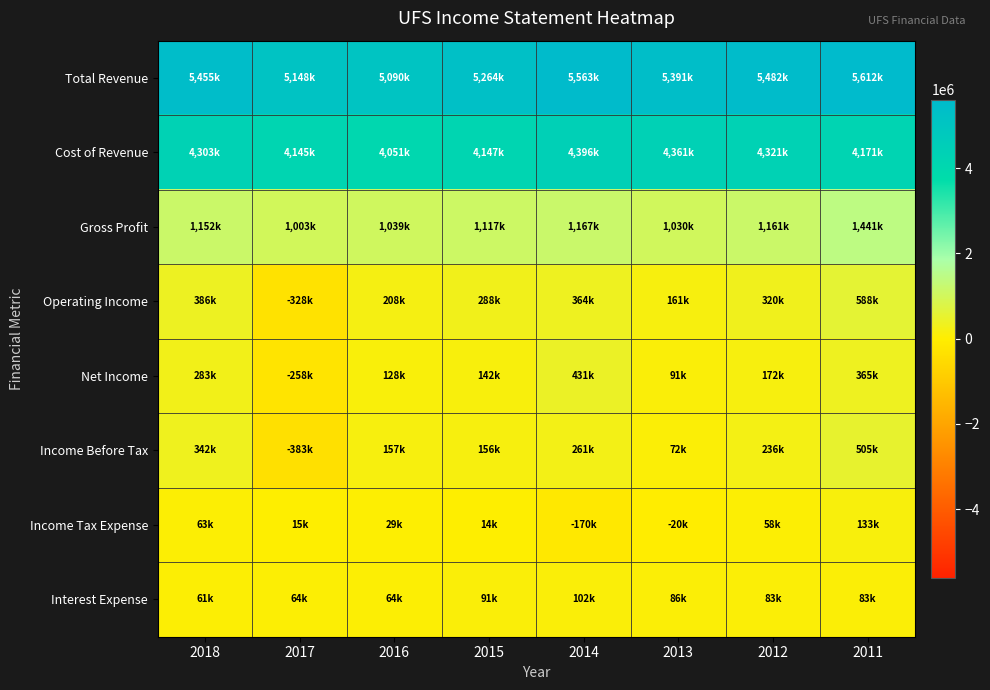

Reading right to left, transcribe all the data shown in this chart.

Total Revenue: 2011=5612000	2012=5482000	2013=5391000	2014=5563000	2015=5264000	2016=5090000	2017=5148000	2018=5455000
Cost of Revenue: 2011=4171000	2012=4321000	2013=4361000	2014=4396000	2015=4147000	2016=4051000	2017=4145000	2018=4303000
Gross Profit: 2011=1441000	2012=1161000	2013=1030000	2014=1167000	2015=1117000	2016=1039000	2017=1003000	2018=1152000
Operating Income: 2011=588000	2012=320000	2013=161000	2014=364000	2015=288000	2016=208000	2017=-328000	2018=386000
Net Income: 2011=365000	2012=172000	2013=91000	2014=431000	2015=142000	2016=128000	2017=-258000	2018=283000
Income Before Tax: 2011=505000	2012=236000	2013=72000	2014=261000	2015=156000	2016=157000	2017=-383000	2018=342000
Income Tax Expense: 2011=133000	2012=58000	2013=-20000	2014=-170000	2015=14000	2016=29000	2017=15000	2018=63000
Interest Expense: 2011=83000	2012=83000	2013=86000	2014=102000	2015=91000	2016=64000	2017=64000	2018=61000